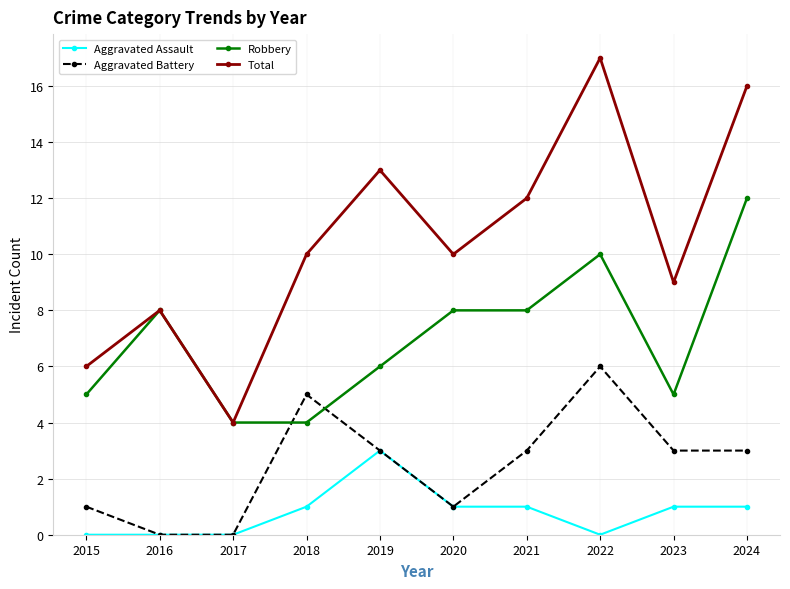

Where is the first local maximum for Total?

2016